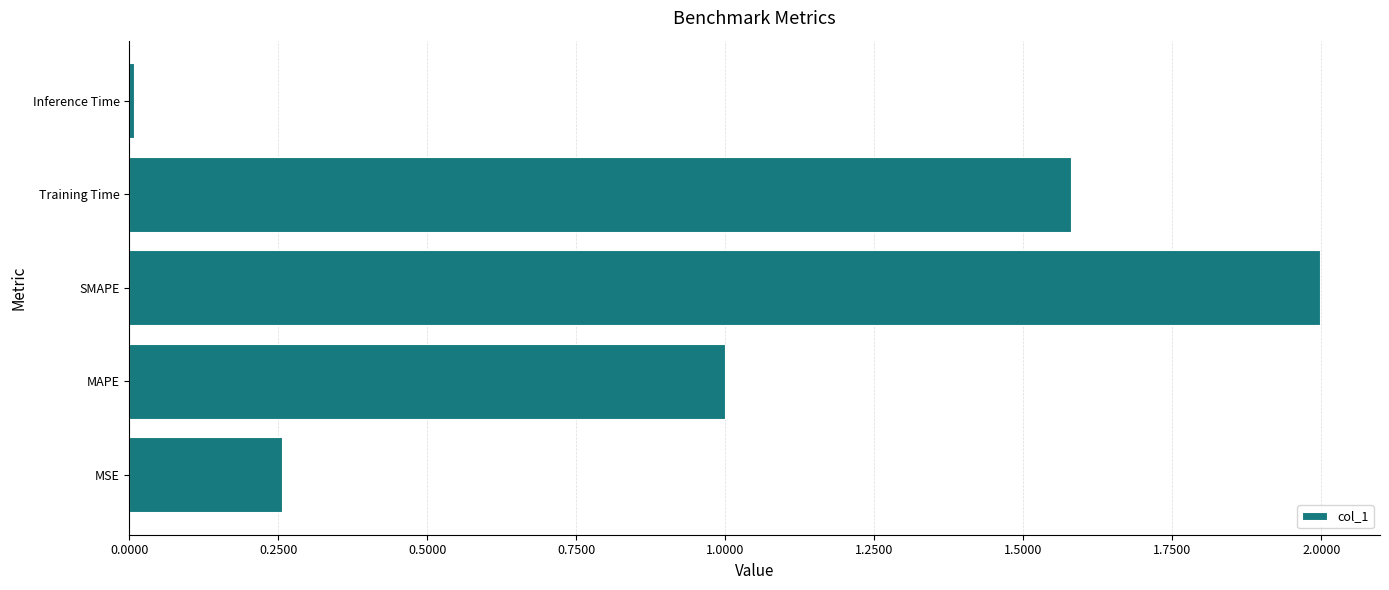

Which has a higher value, Inference Time or Training Time?

Training Time